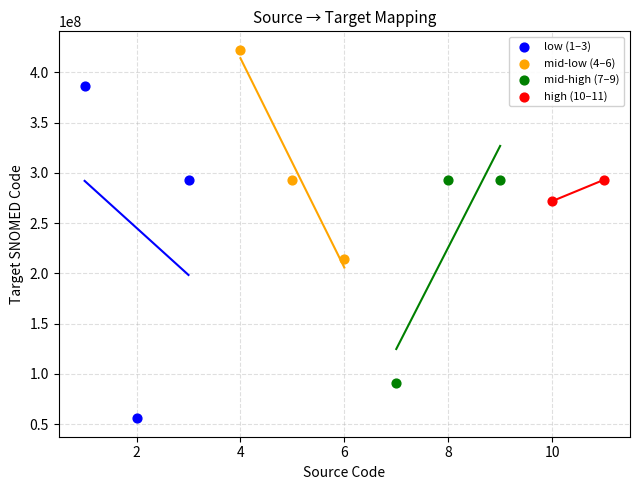

What are all the series names shown in the legend?

low (1–3), mid-low (4–6), mid-high (7–9), high (10–11)